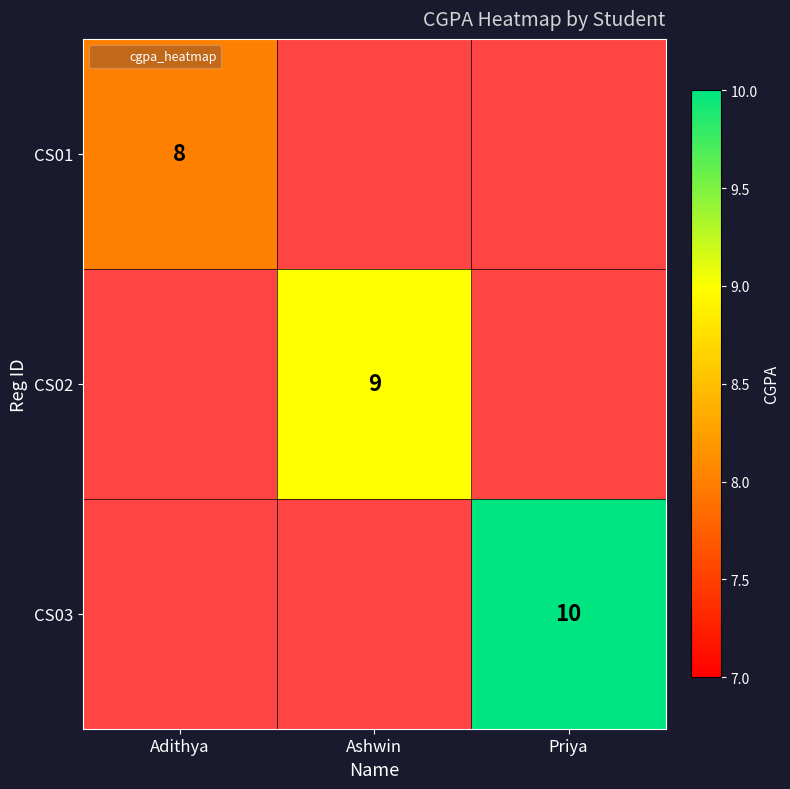

How many categories are shown in the chart?

3